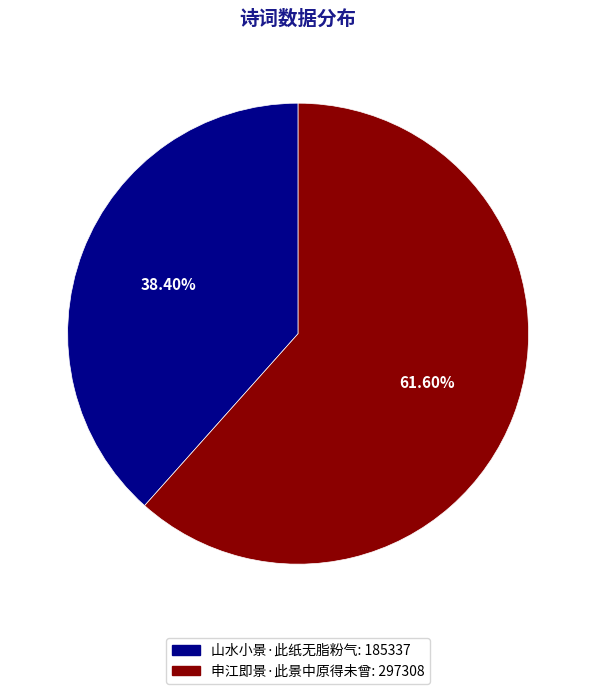

To the nearest percent, what is the difference between the 山水小景·此纸无脂粉气 and 申江即景·此景中原得未曾 slice percentages?

23%